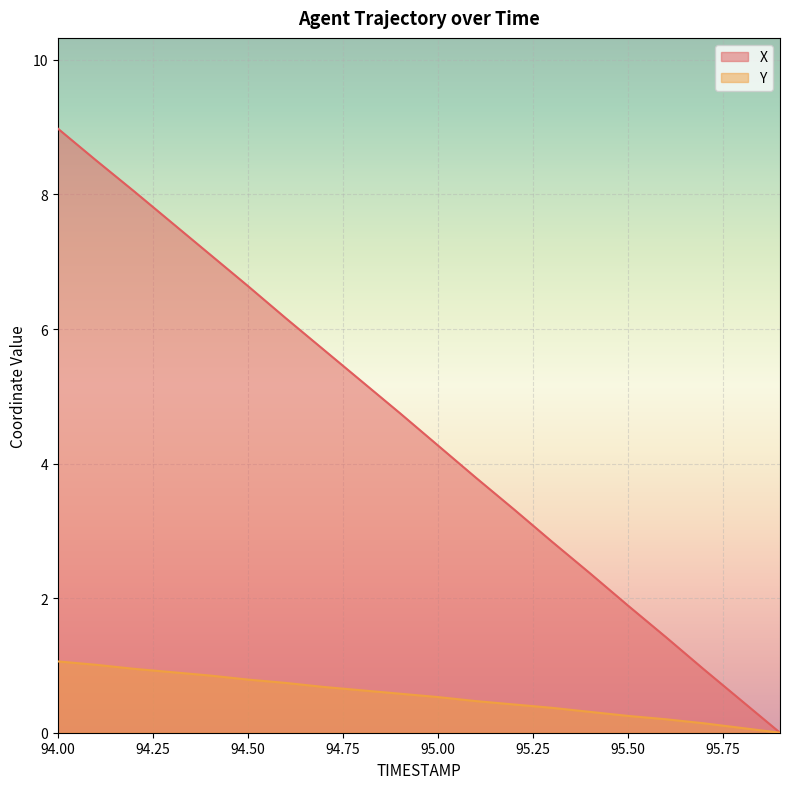

True or false: Y has more than 2 points higher than both neighbors.

False